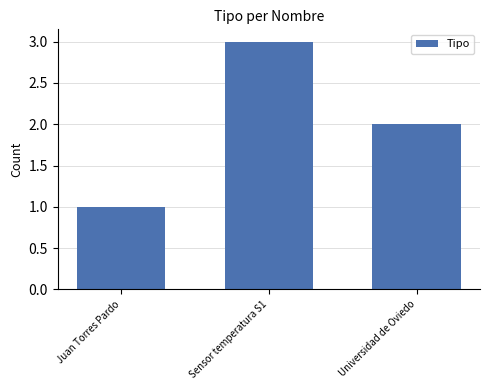

Between Sensor temperatura S1 and Juan Torres Pardo, which is larger?

Sensor temperatura S1